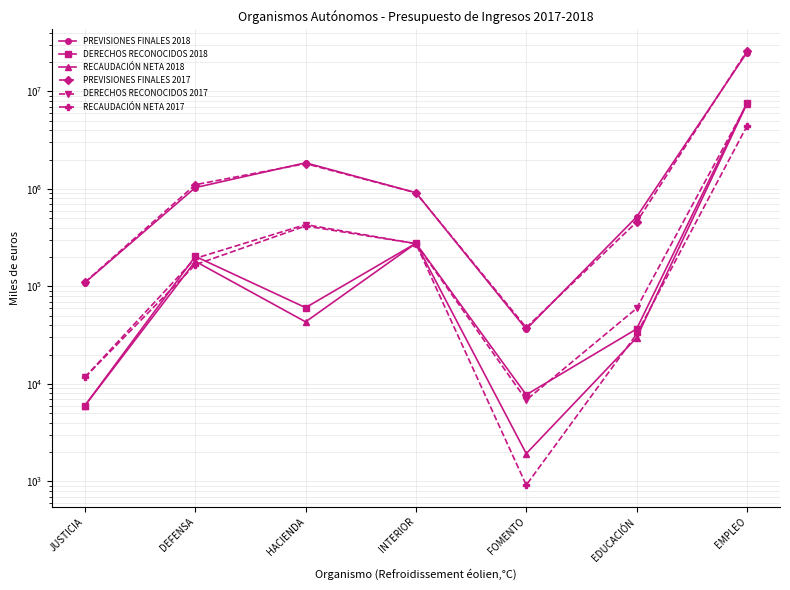

How many interior local peaks does the RECAUDACIÓN NETA 2018 series have?

2